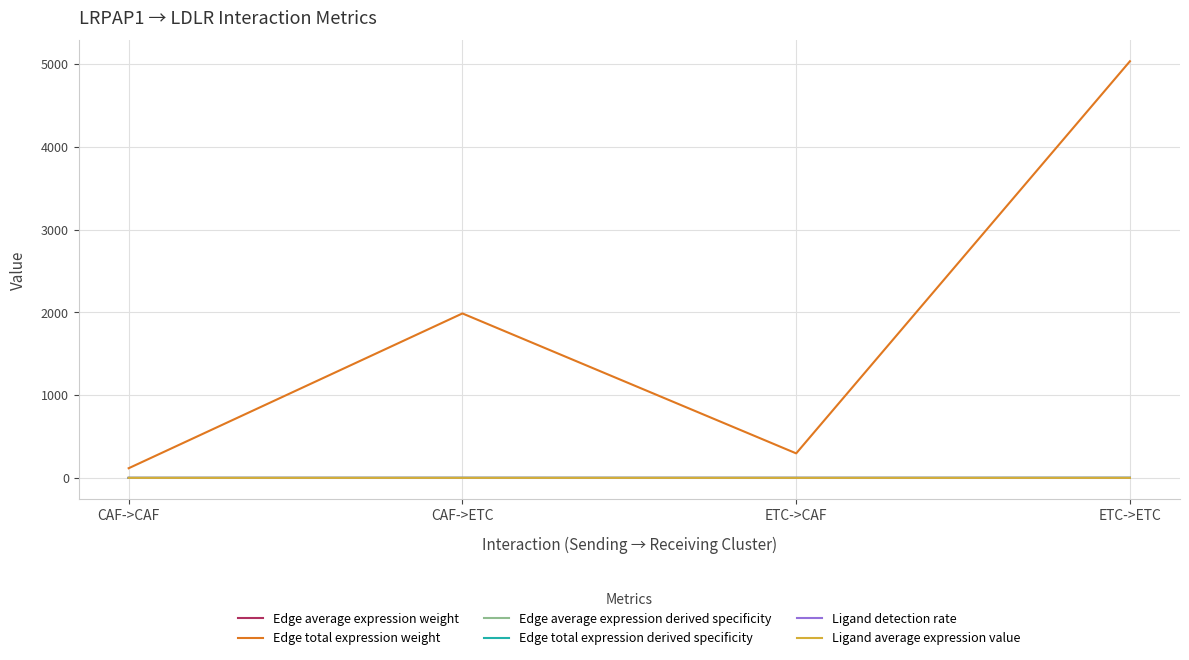

At which category does the chart reach its peak across all series?

ETC->ETC